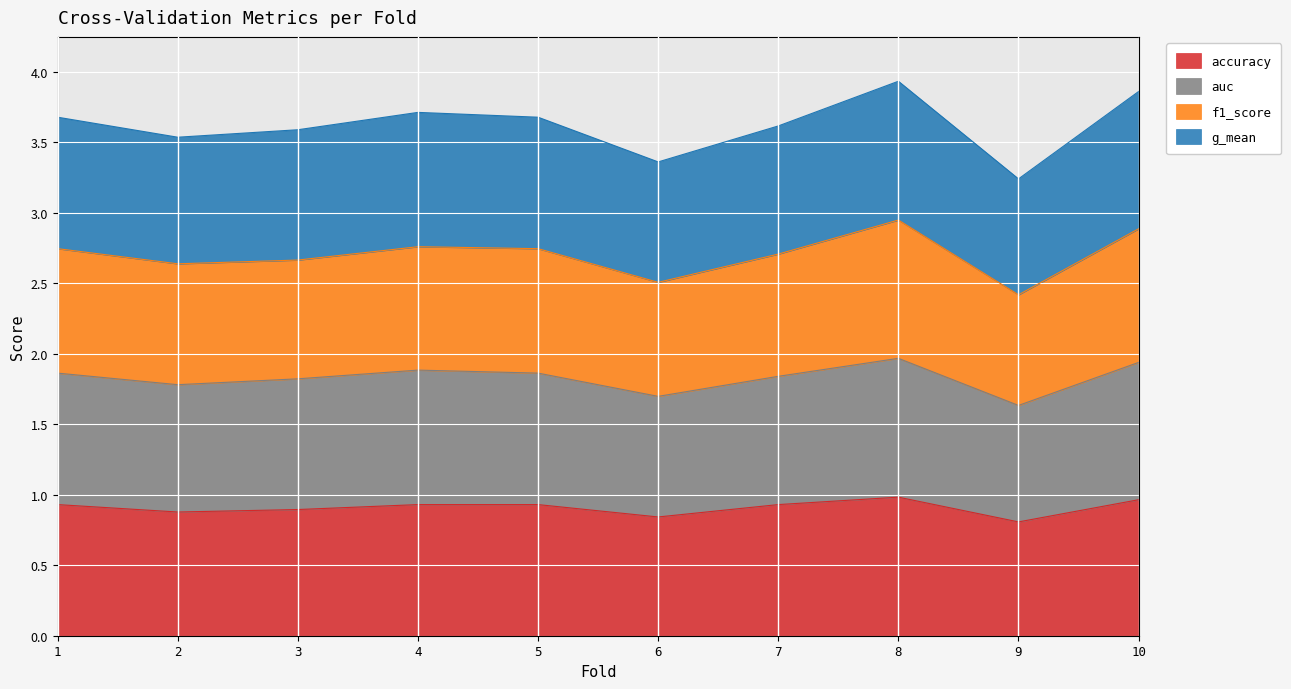

What is the total value across all series at 6?

3.4